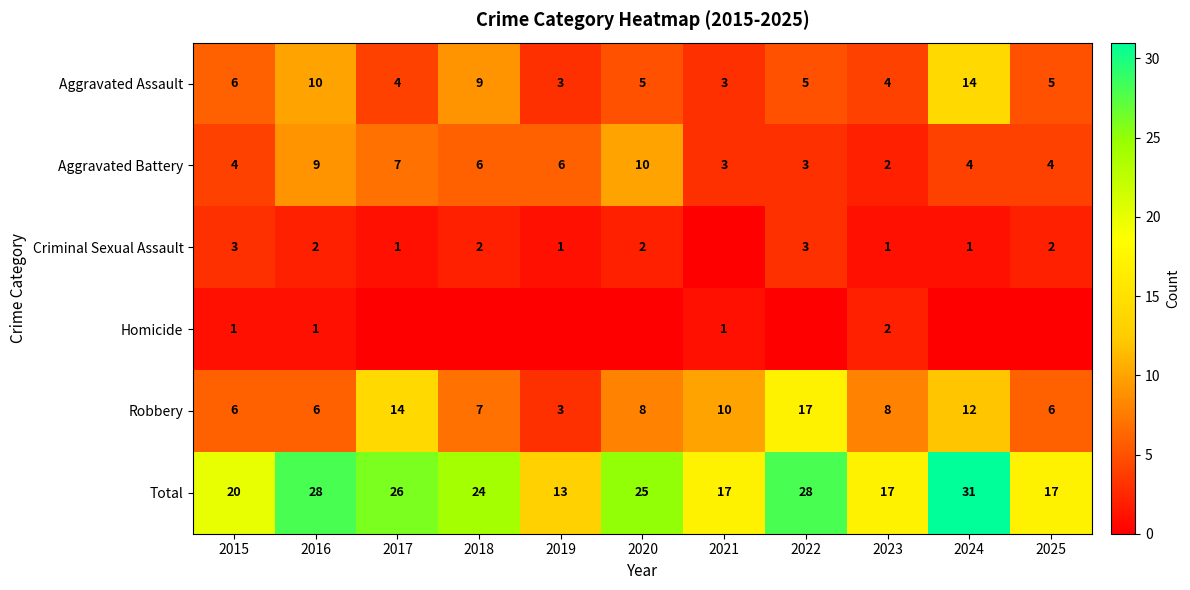

What is the total value across all series at 2020?

50